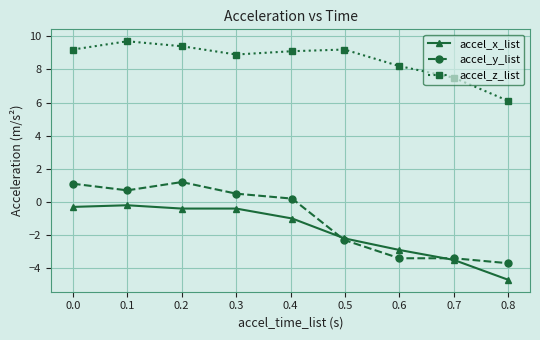

Which series has the largest total across all categories?

accel_z_list